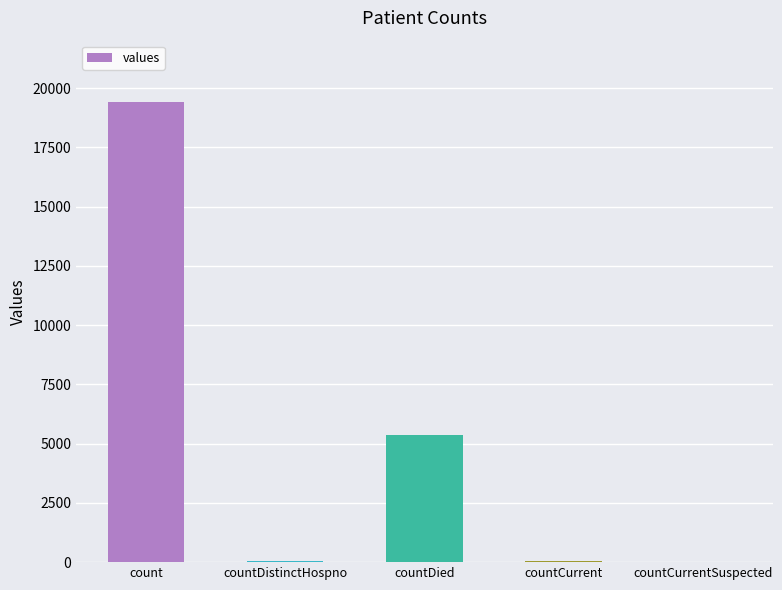

Where is the data nearest to the value 9710?

countDied